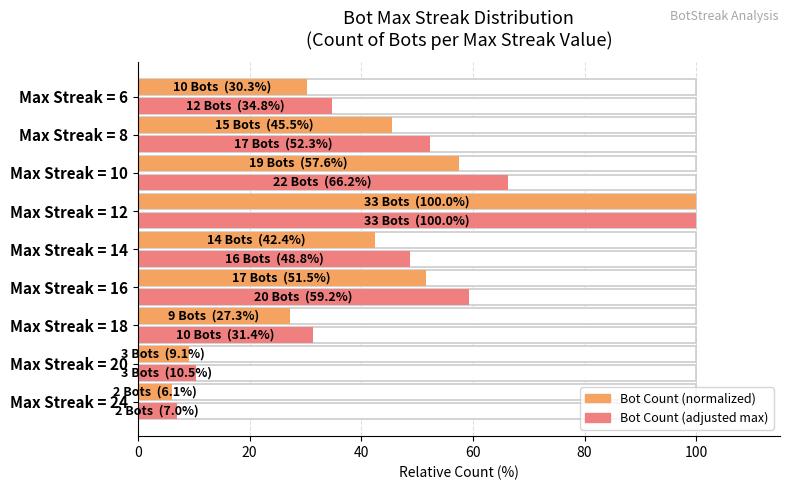

What is the difference between the highest and lowest values at 0?

0.9